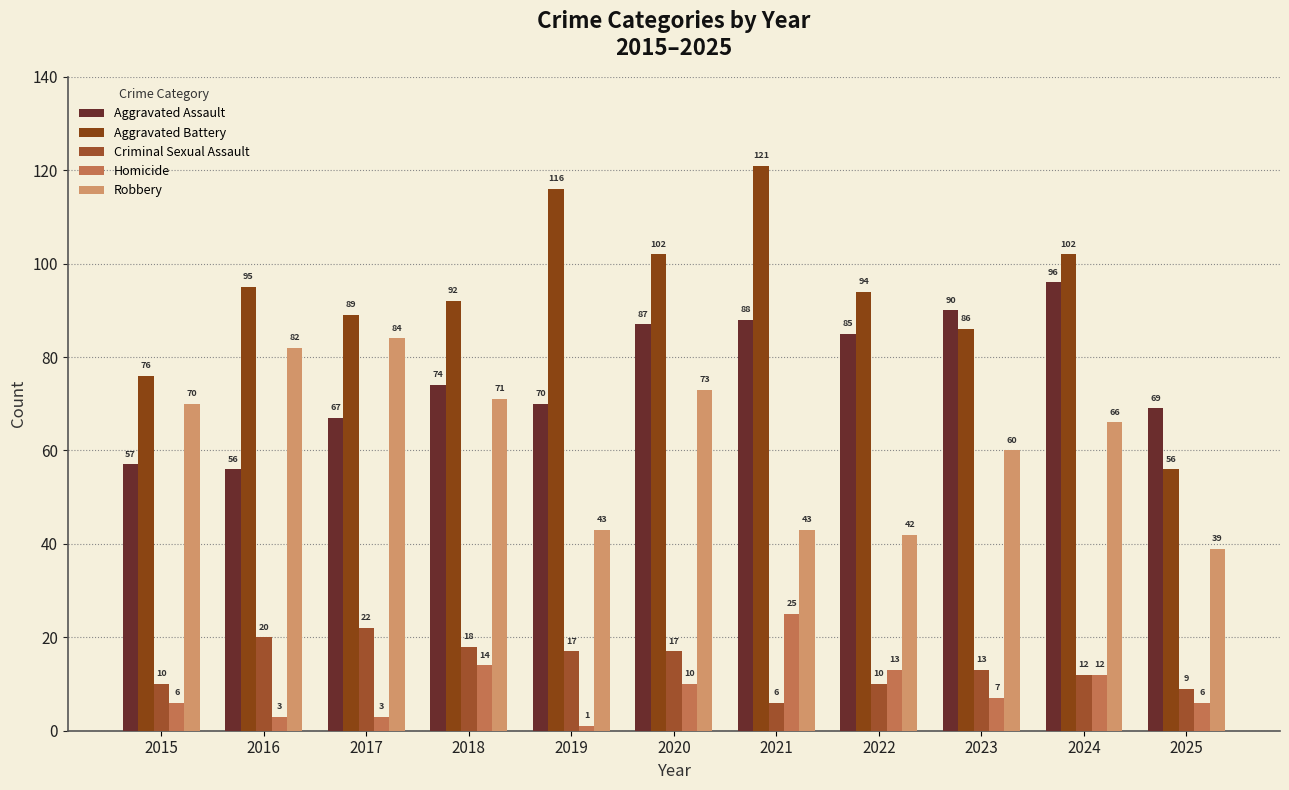

What is the difference between the Homicide values at 2021 and 2023?

18